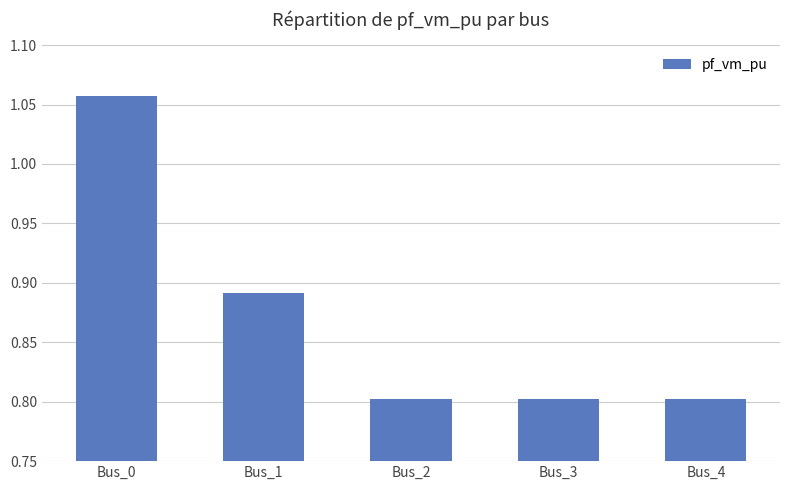

What is the value of the 5th bar from the left?

0.8